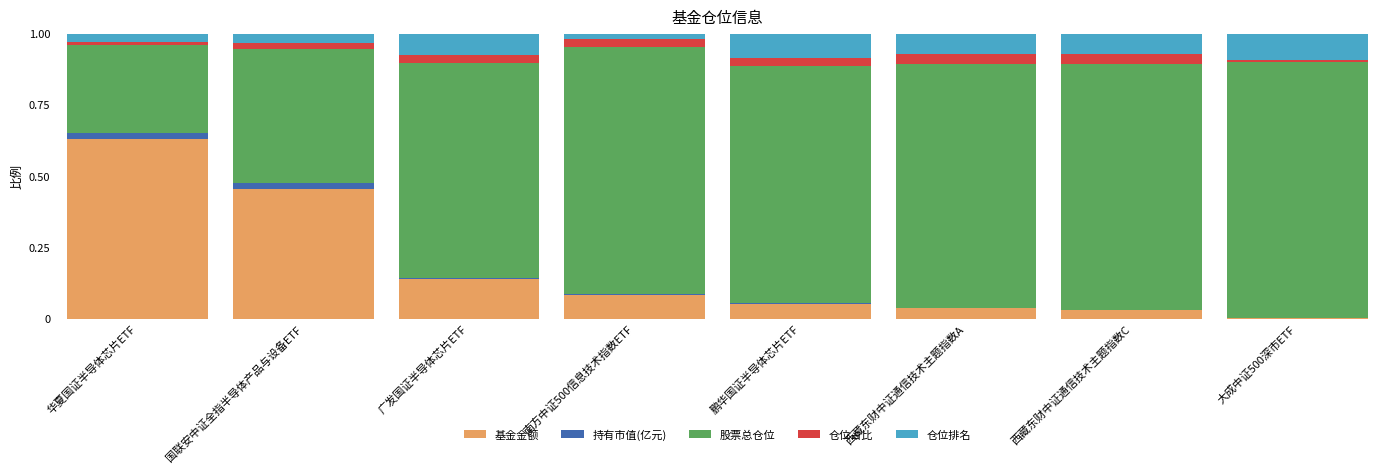

The 基金金额 series shows 0.0 at 鹏华国证半导体芯片ETF. True or false?

False